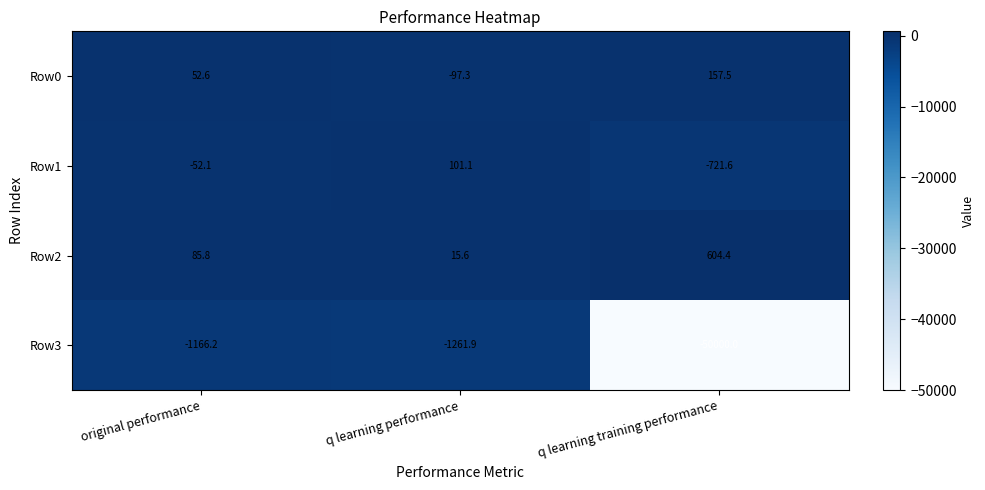

What is the greatest value displayed?

604.4